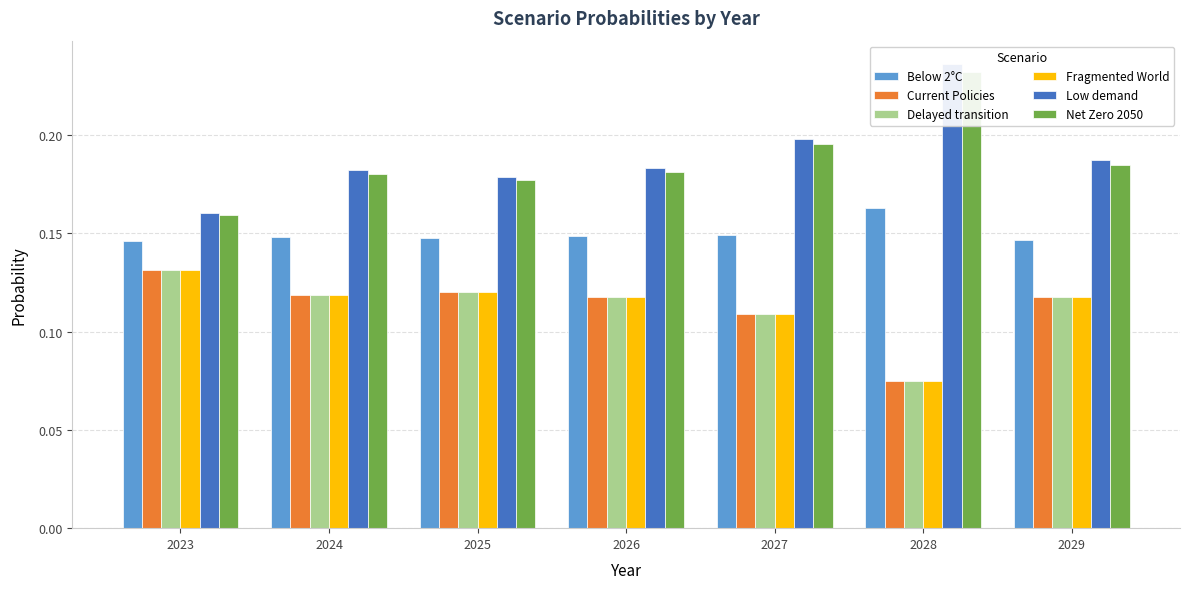

What is the value of the Delayed transition bar at the 7th from the left?

0.1